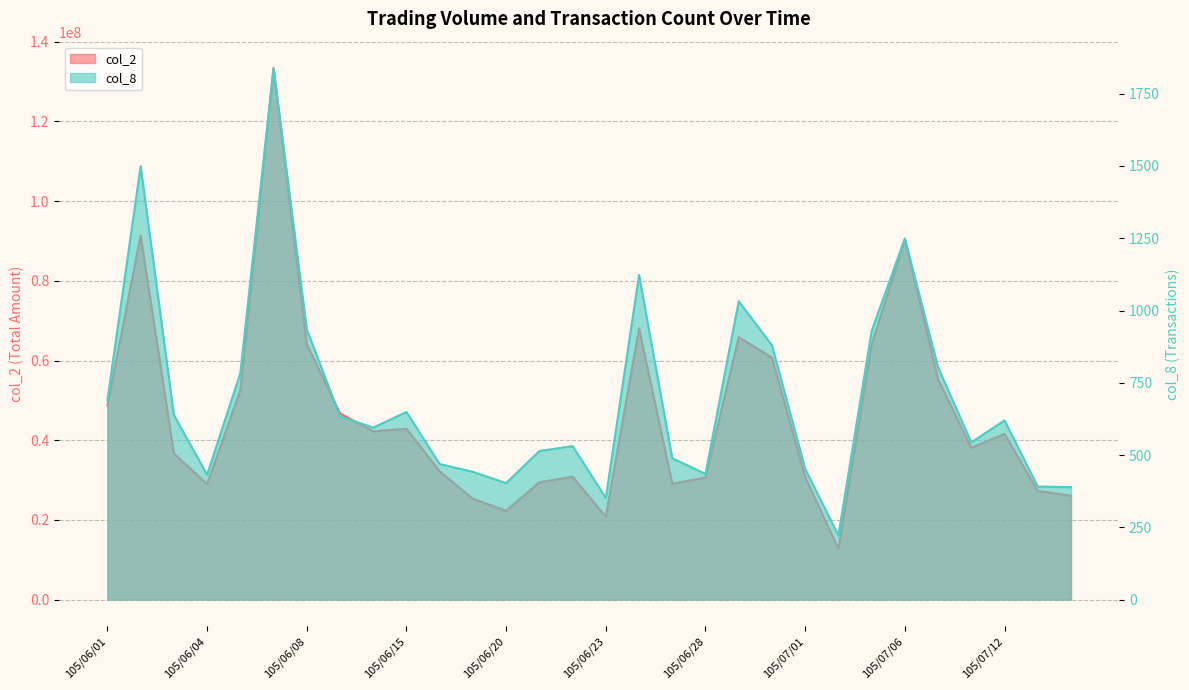

What is the average value of the col_8 series?

699